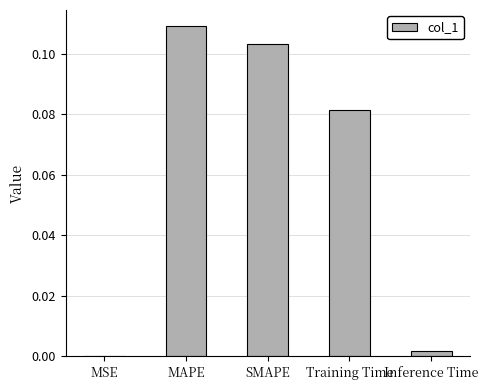

The value at Inference Time is 0.0. True or false?

True